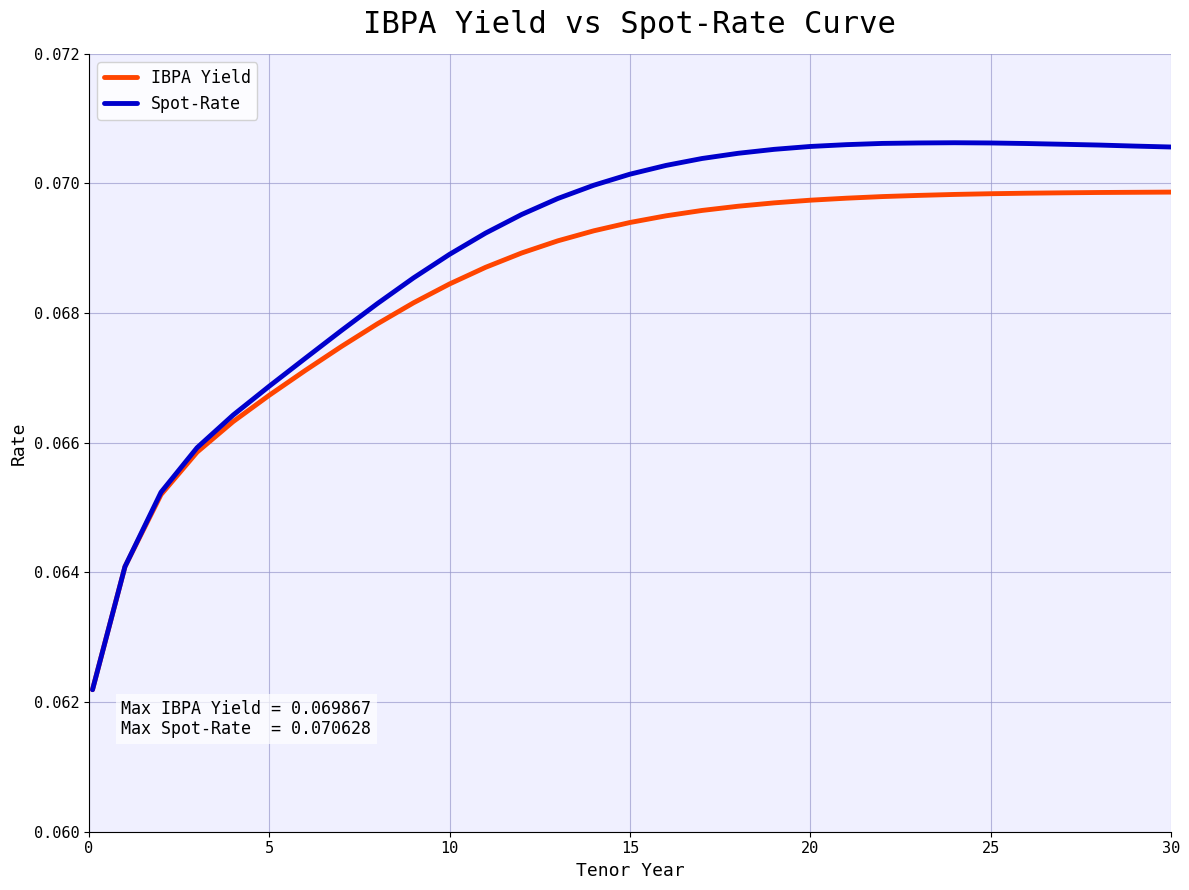

Which series has the largest range (max minus min)?

Spot-Rate